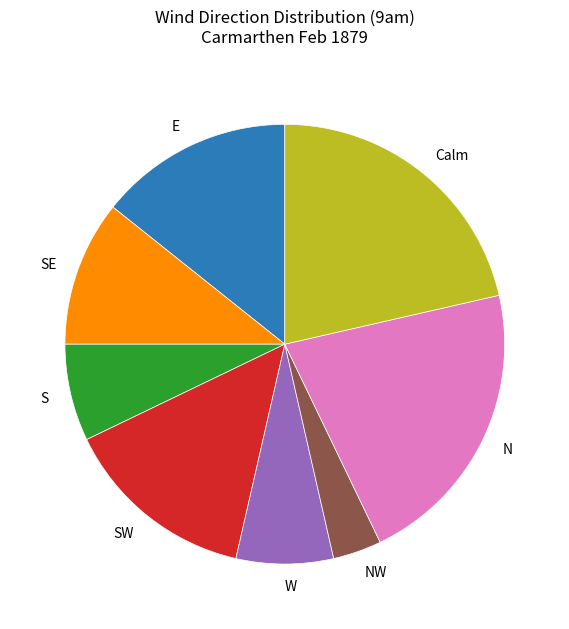

Is there any slice that represents more than half of the pie?

No